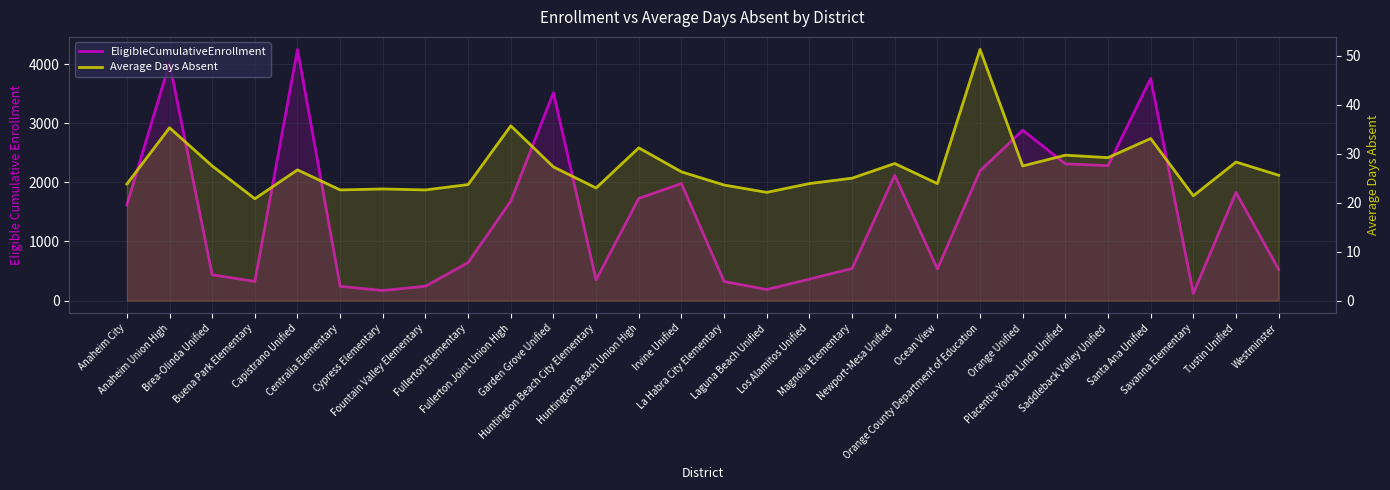

In Average Days Absent, how many points are lower than both neighbors (excluding endpoints)?

9